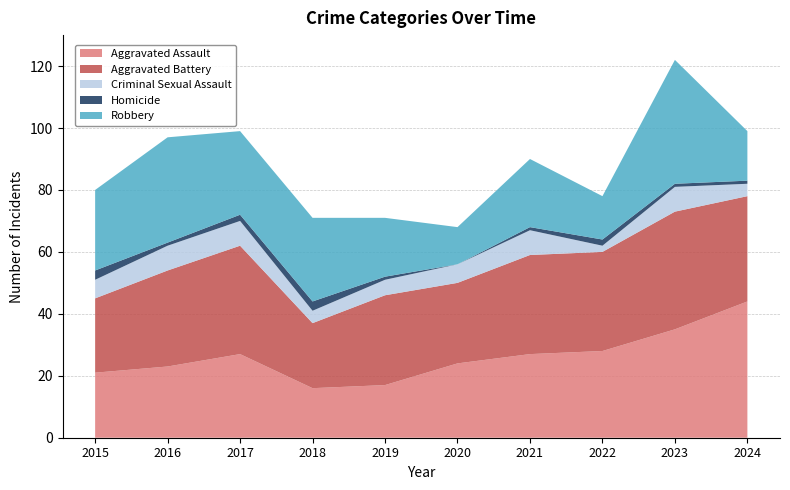

Reading right to left, what are all the values shown in this chart?

Aggravated Assault: 44	35	28	27	24	17	16	27	23	21
Aggravated Battery: 34	38	32	32	26	29	21	35	31	24
Criminal Sexual Assault: 4	8	2	8	6	5	4	8	8	6
Homicide: 1	1	2	1	0	1	3	2	1	3
Robbery: 16	40	14	22	12	19	27	27	34	26